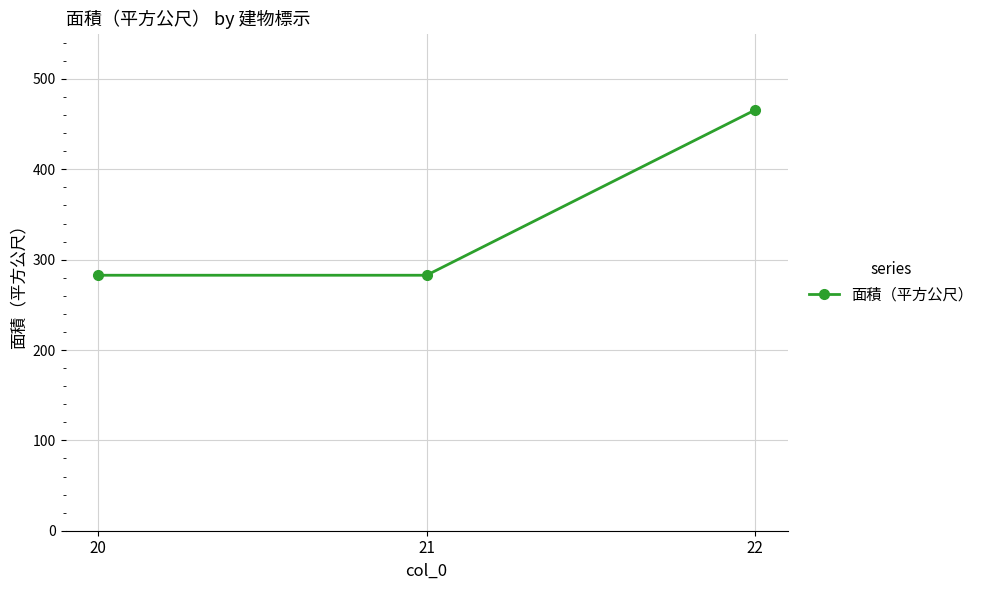

Approximately how many times larger is the value at 20 compared to 21?

1.0